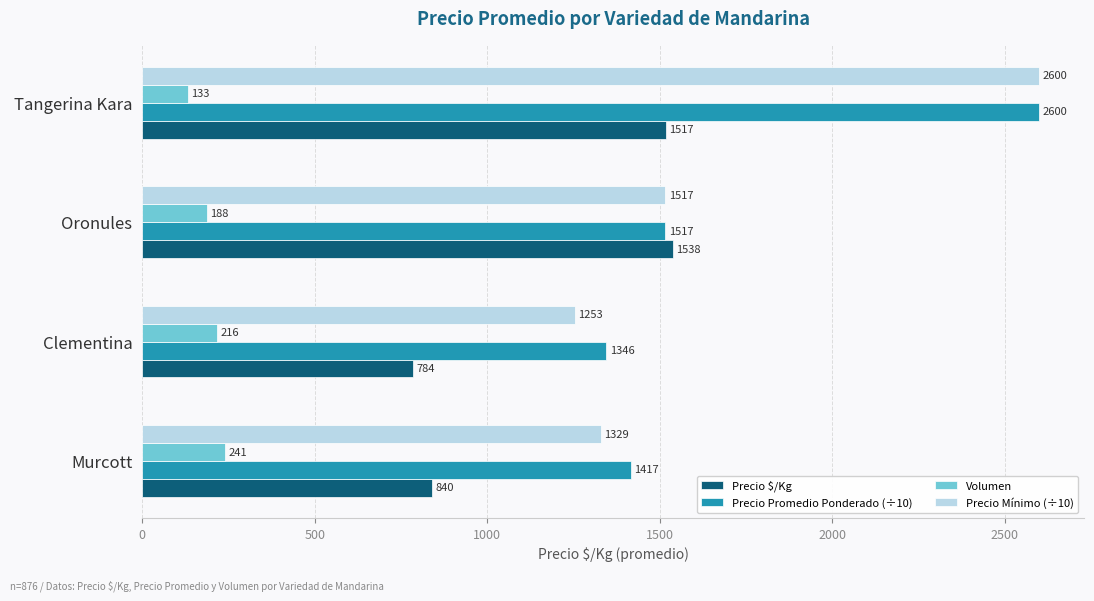

Where is Volumen nearest to the value 187?

Oronules